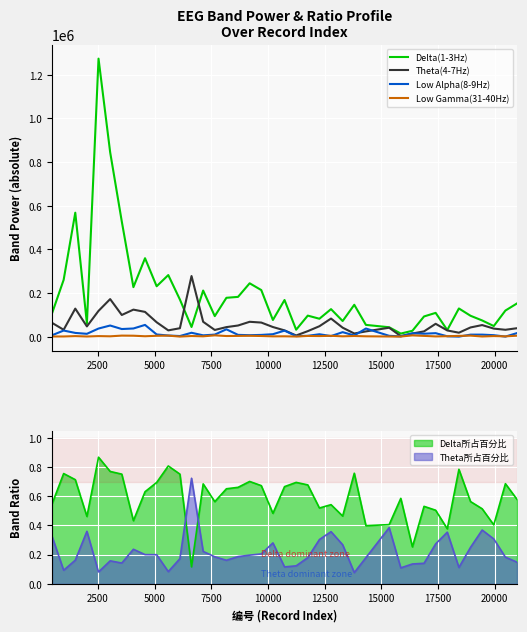

True or false: Delta所占百分比 and Theta所占百分比 intersect in this chart.

True